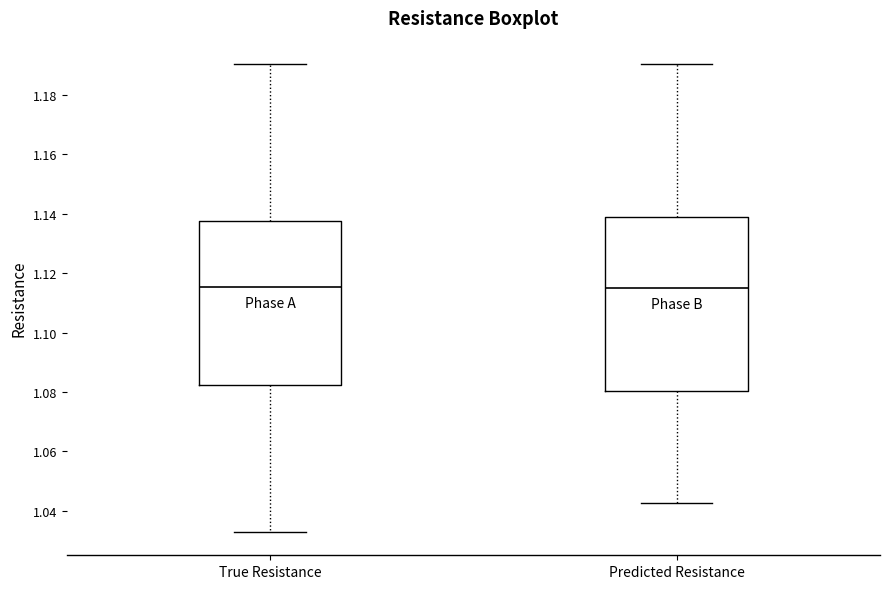

Comparing the boxes themselves (not the whiskers), which one is the tallest?

Predicted Resistance